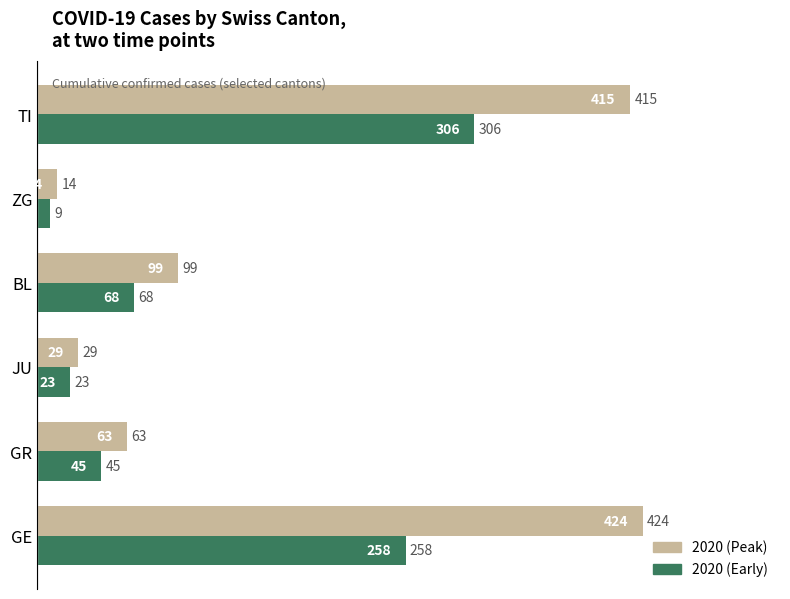

True or false: 2020 (Early) has a value of 45 at GR.

True